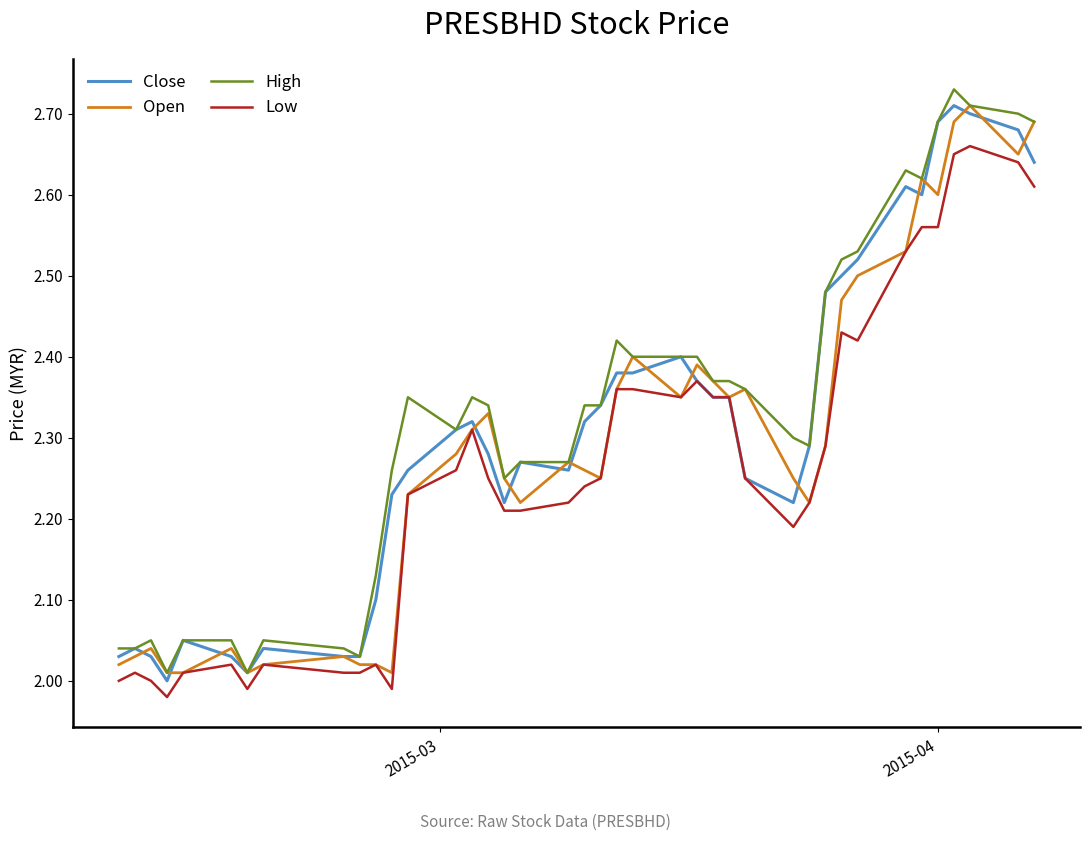

What are all the series names shown in the legend?

Close, Open, High, Low